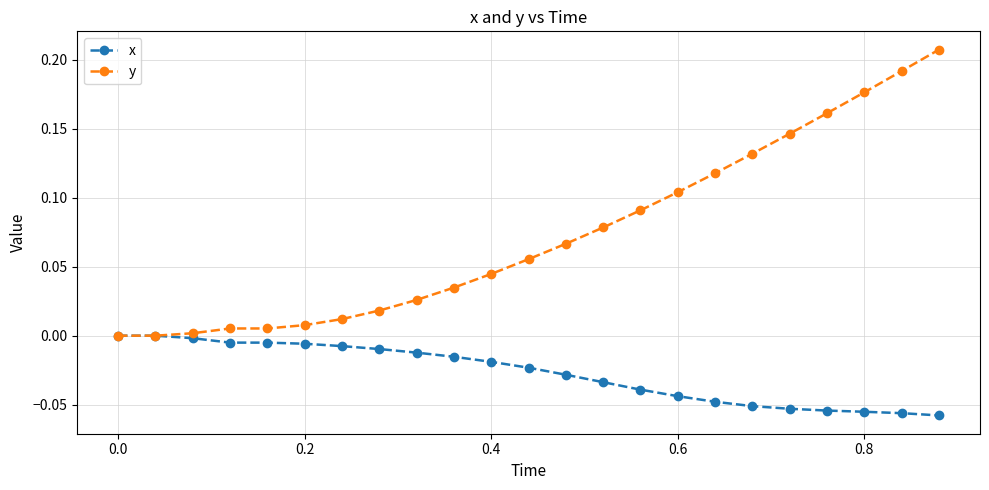

Which series has the largest range (max minus min)?

y